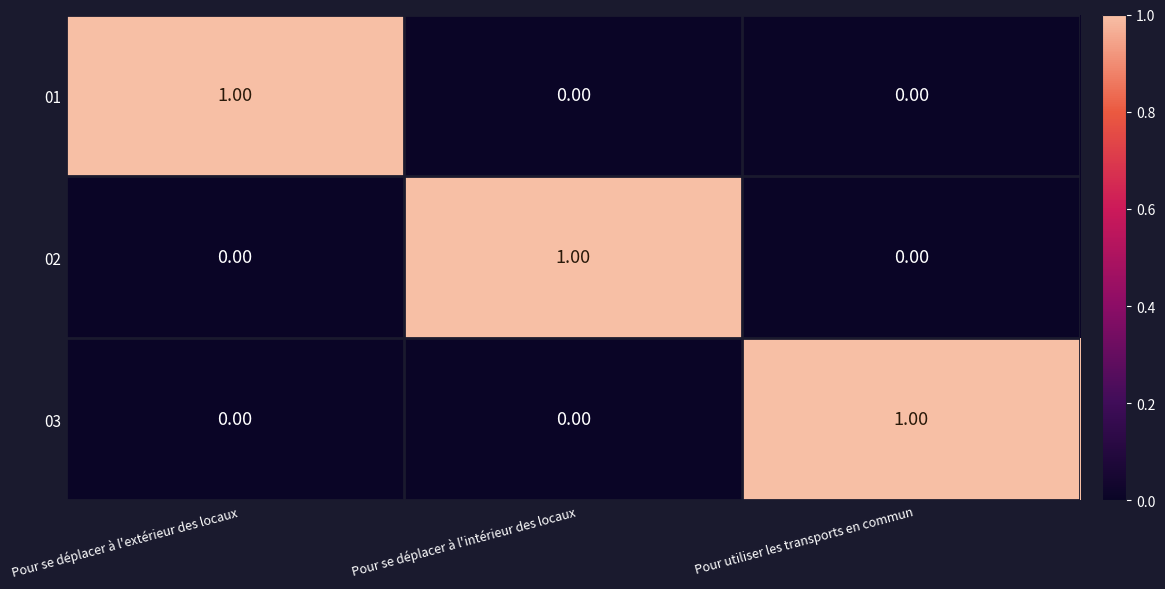

At how many categories does at least one series exceed 0?

3